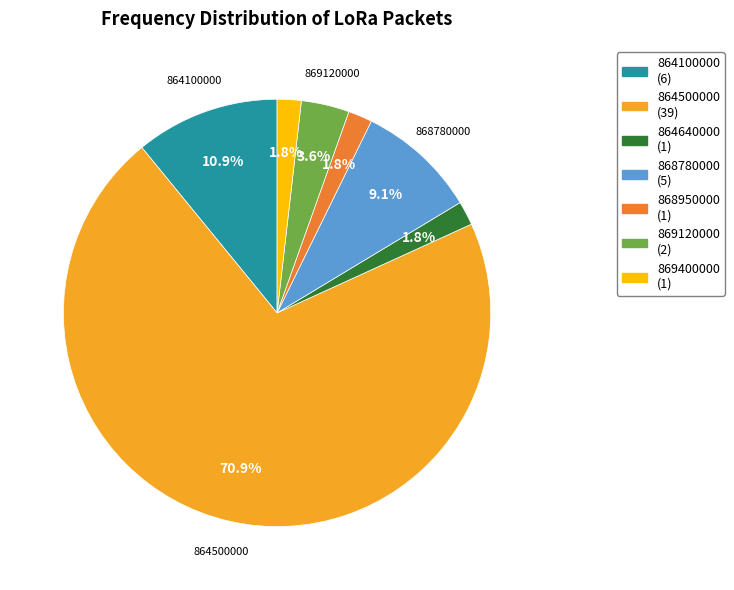

To the nearest percent, what is the combined percentage of 864640000 and 868780000?

11%